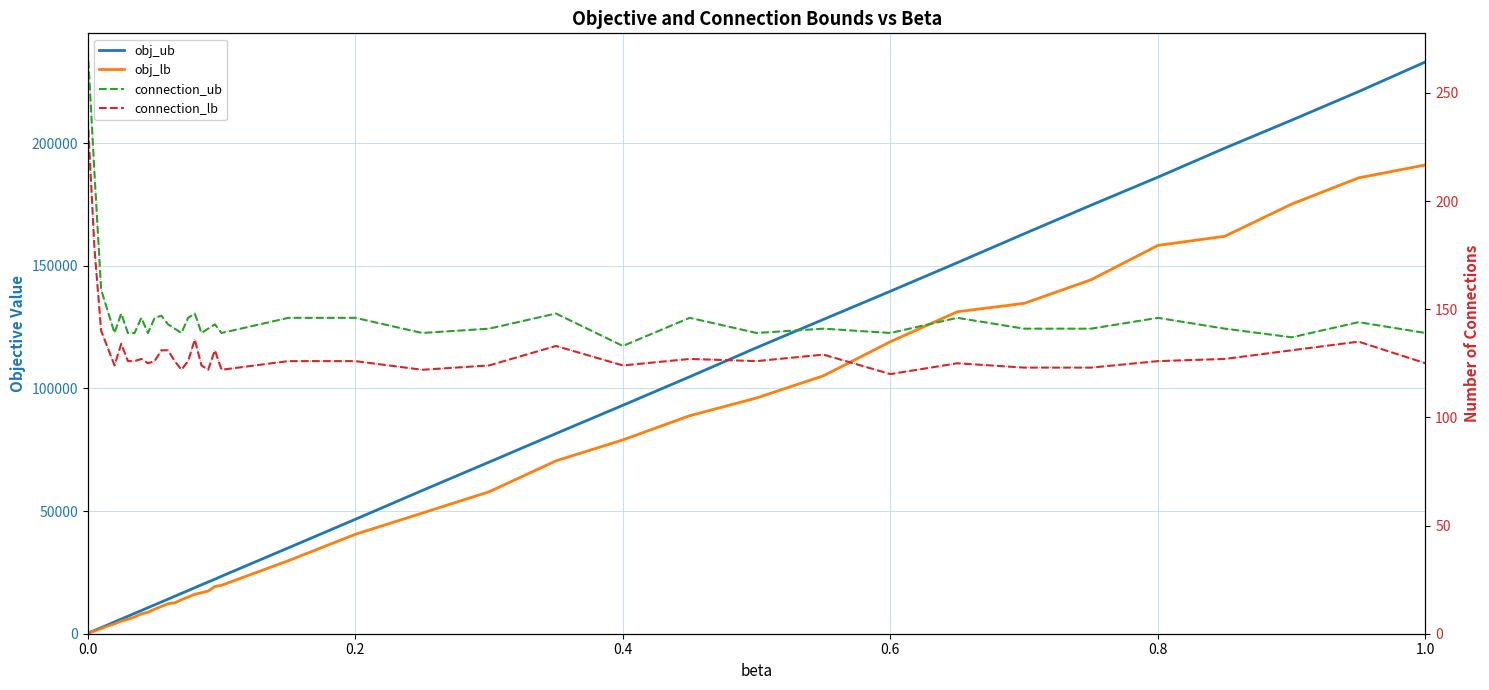

Is this an area chart (filled region under the line)?

No